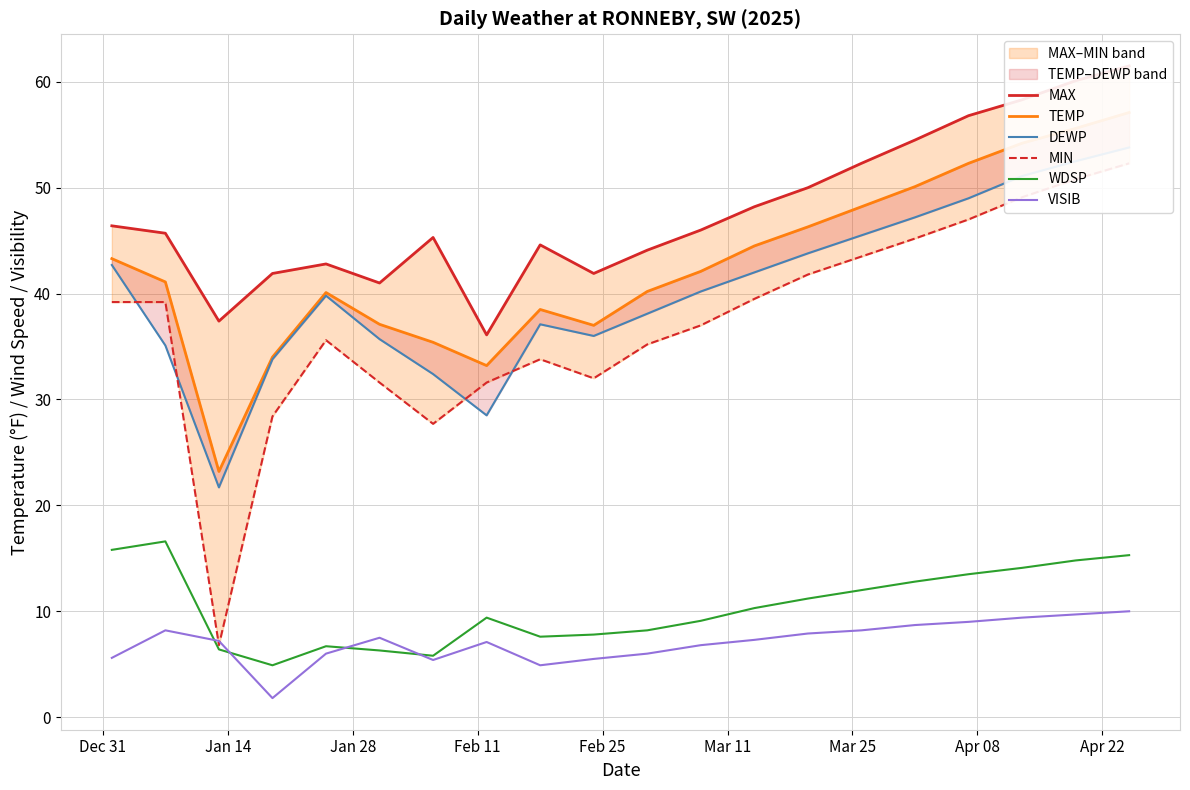

What is the average value of the DEWP series?

40.3